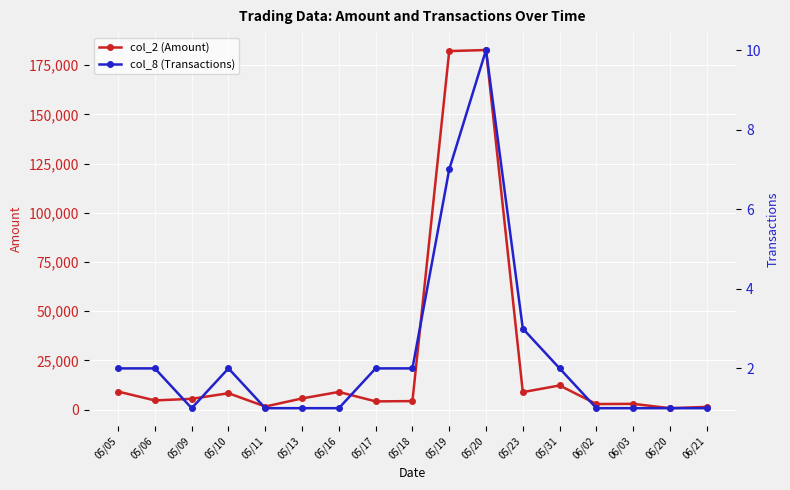

What is the sum of all col_2 (Amount) values?

446710